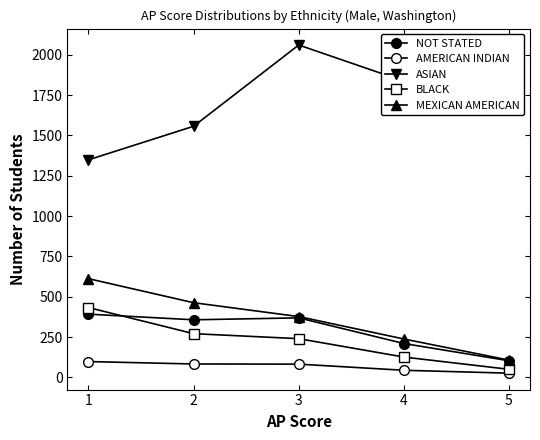

The value of AMERICAN INDIAN at 2 is 49. True or false?

False